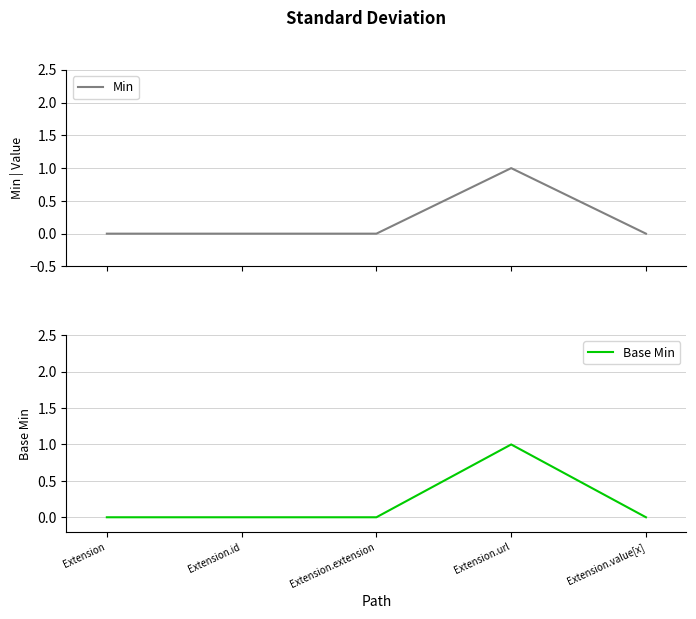

Which series has the largest total across all categories?

Min